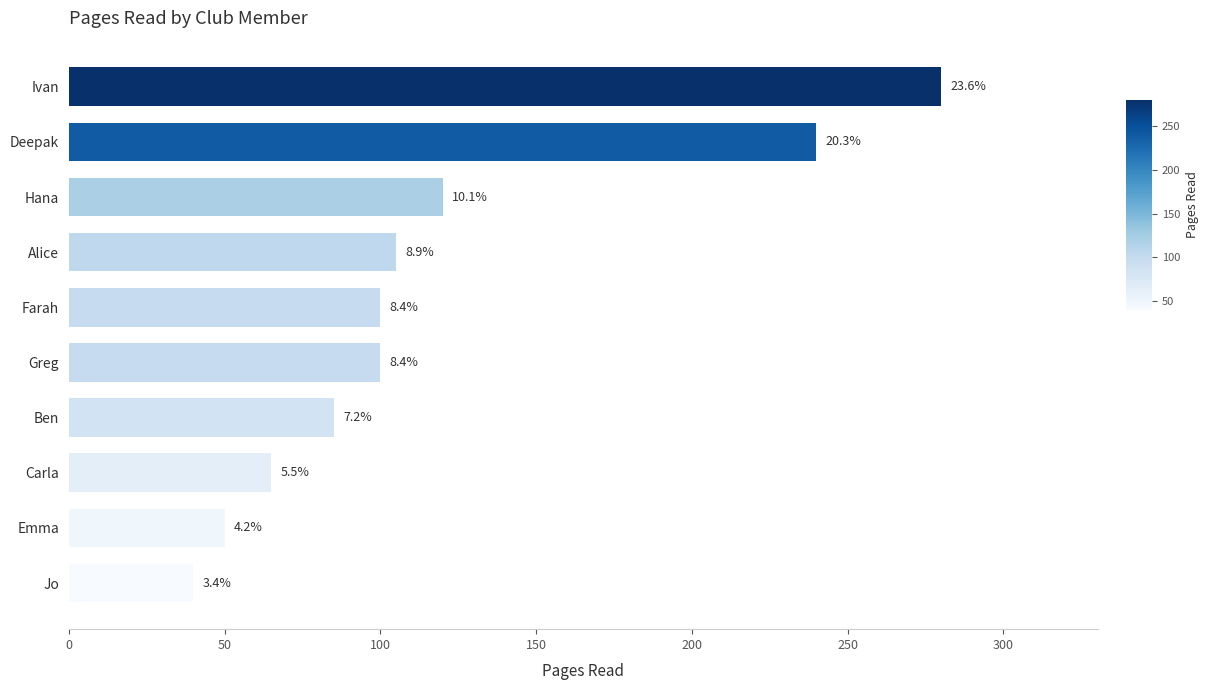

What is the difference between the second highest and minimum values?

200